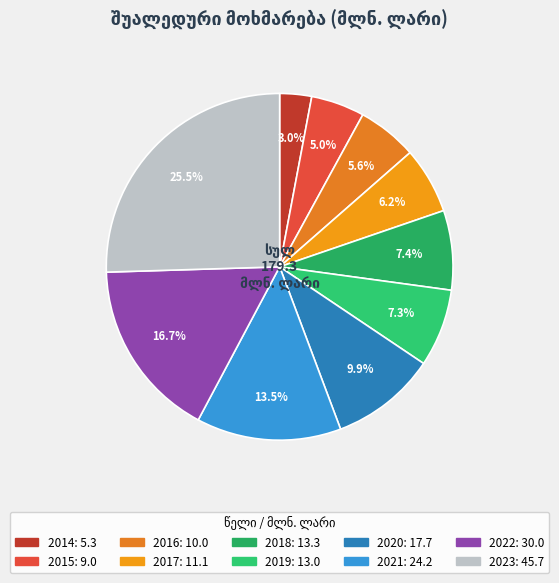

The 2018 slice represents 14% of the pie. True or false?

False